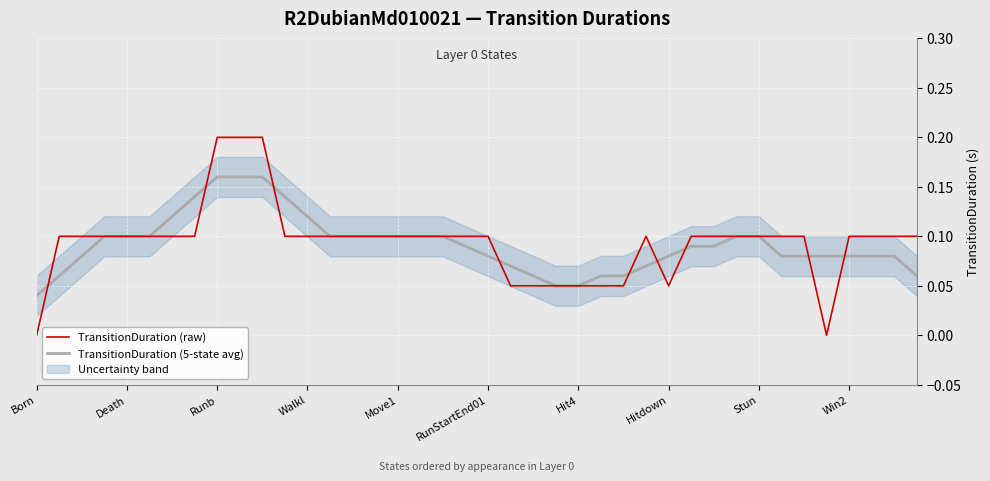

True or false: TransitionDuration (5-state avg) and TransitionDuration (raw) cross at least once.

True